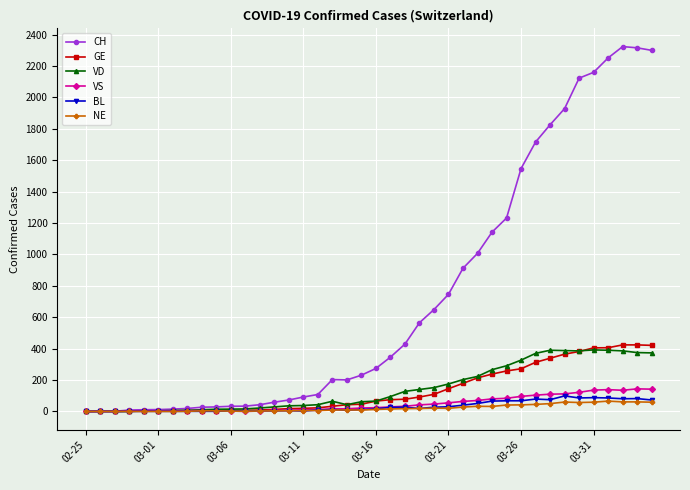

What is the highest value of the CH series?

2324